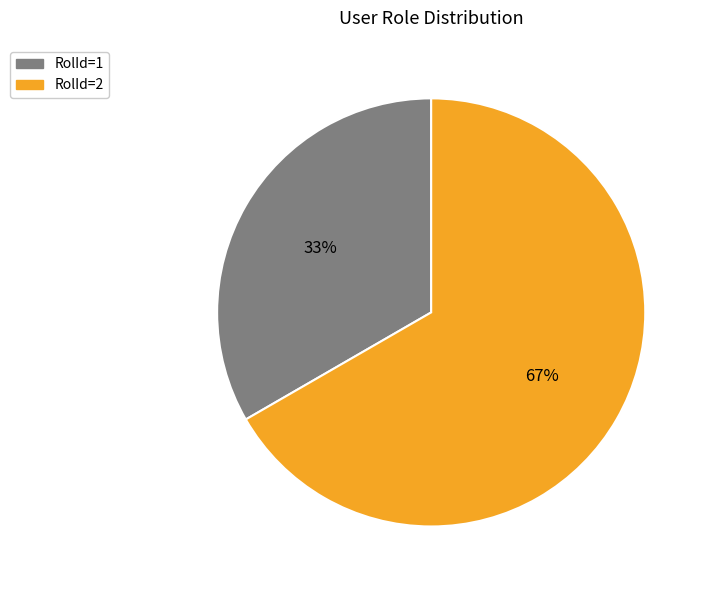

True or false: RolId=1 accounts for 33% of the total.

True